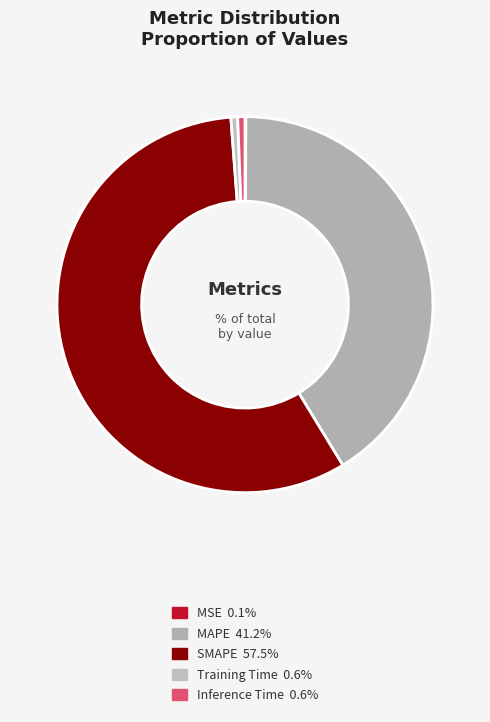

Does SMAPE account for over 50% of the chart?

Yes